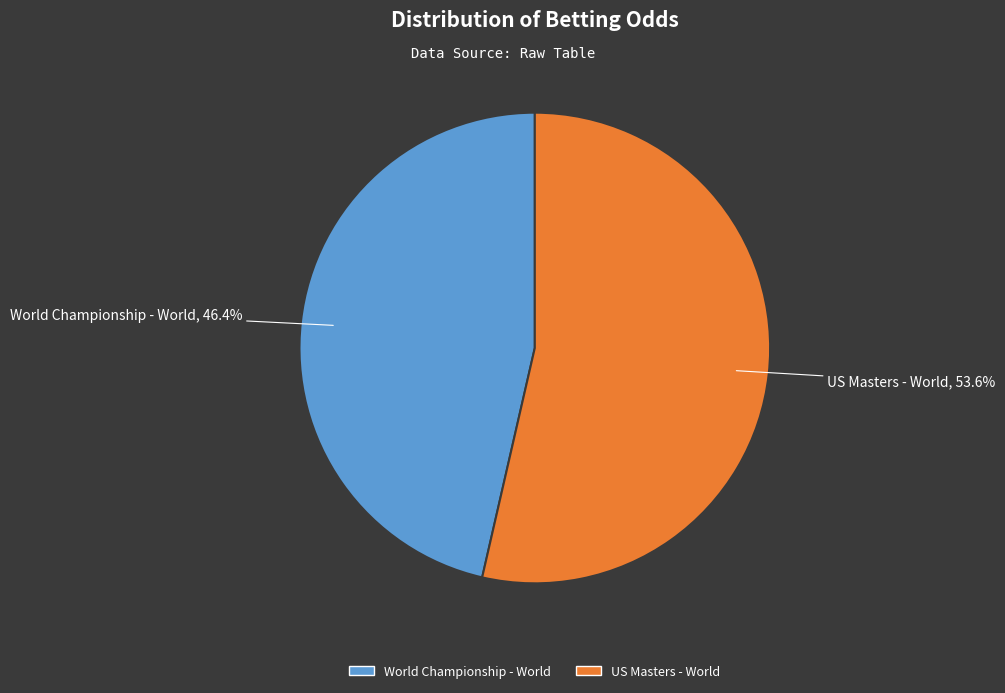

Is there a majority slice in this chart?

Yes